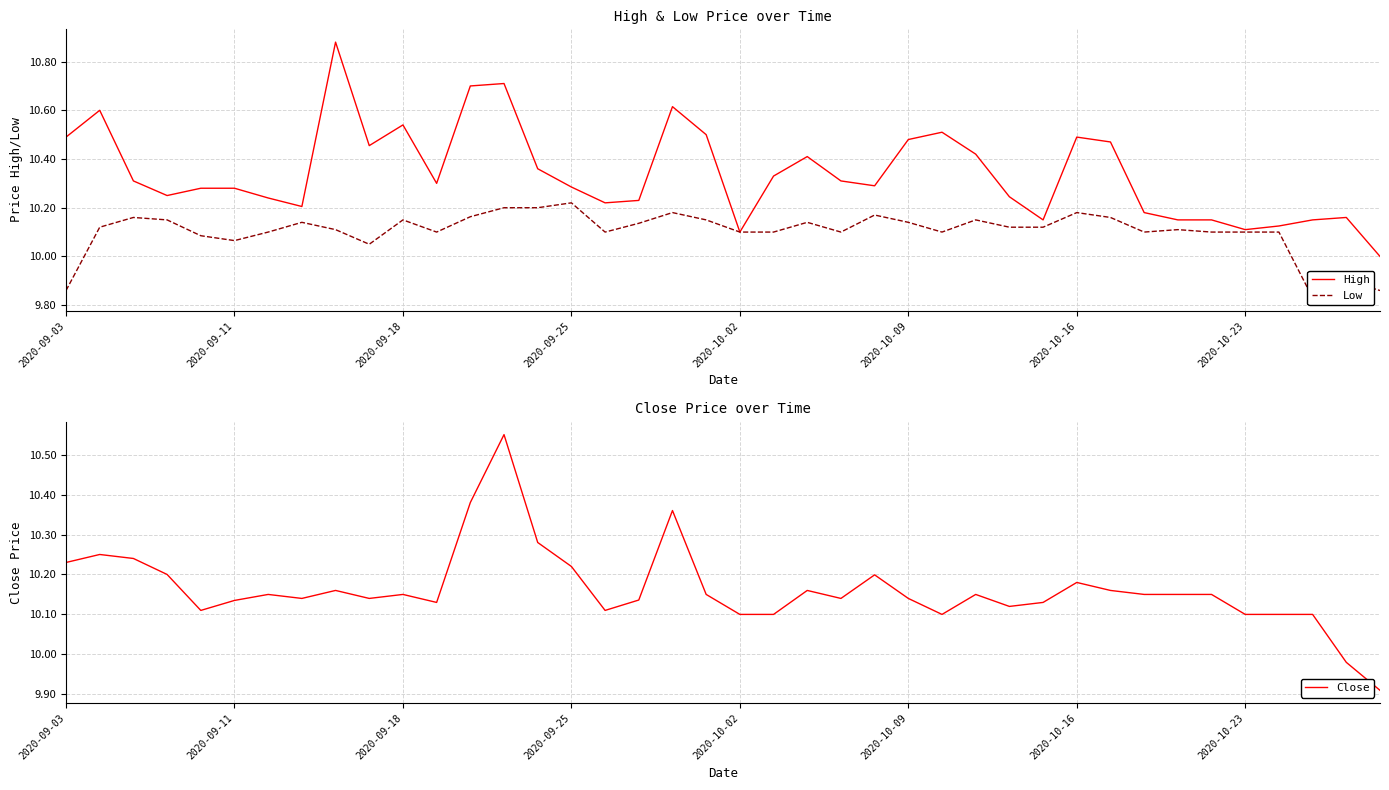

What position from the right is 28?

12